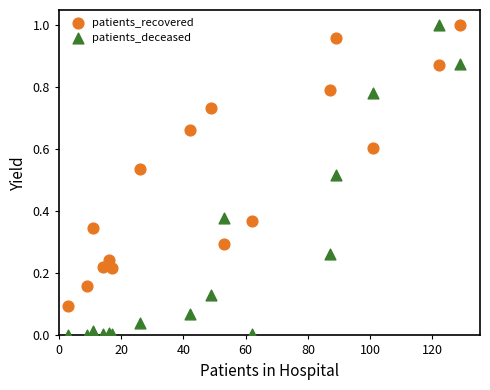

Which series reaches the minimum Y coordinate?

patients_deceased